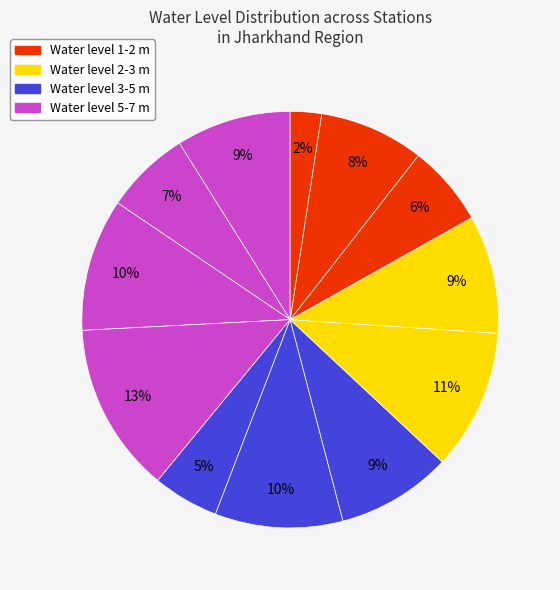

How many segments does this pie chart have?

12